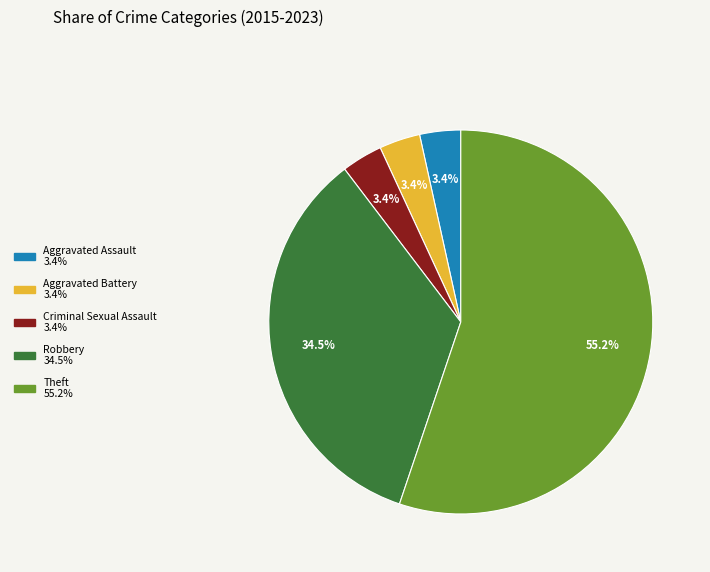

Is there any slice that represents more than half of the pie?

Yes